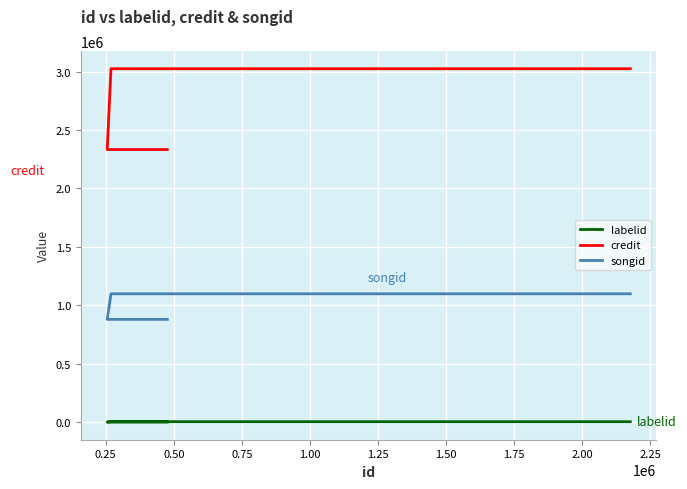

Read the credit value at 1.50, to the nearest 50.

3025450